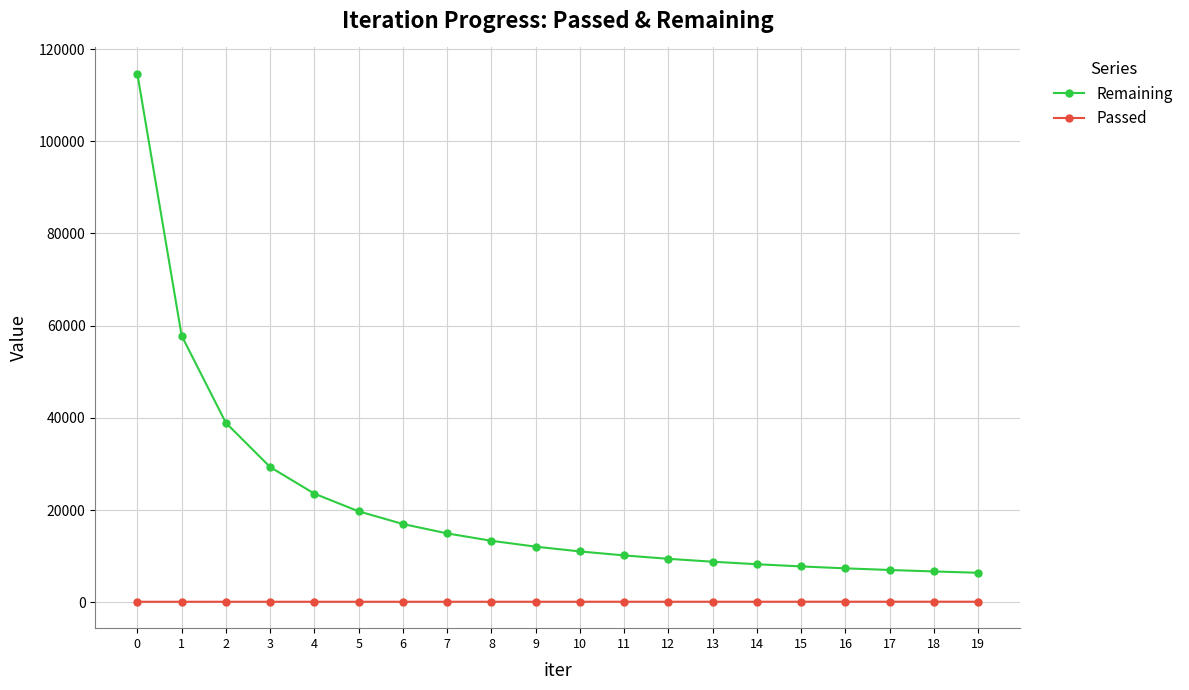

Which series has the largest total across all categories?

Remaining